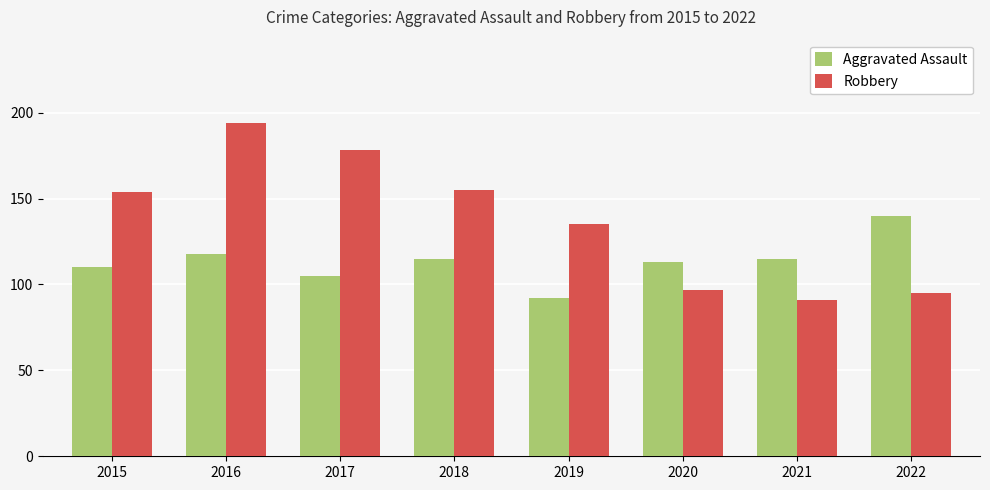

Does the chart contain stacked bars?

No